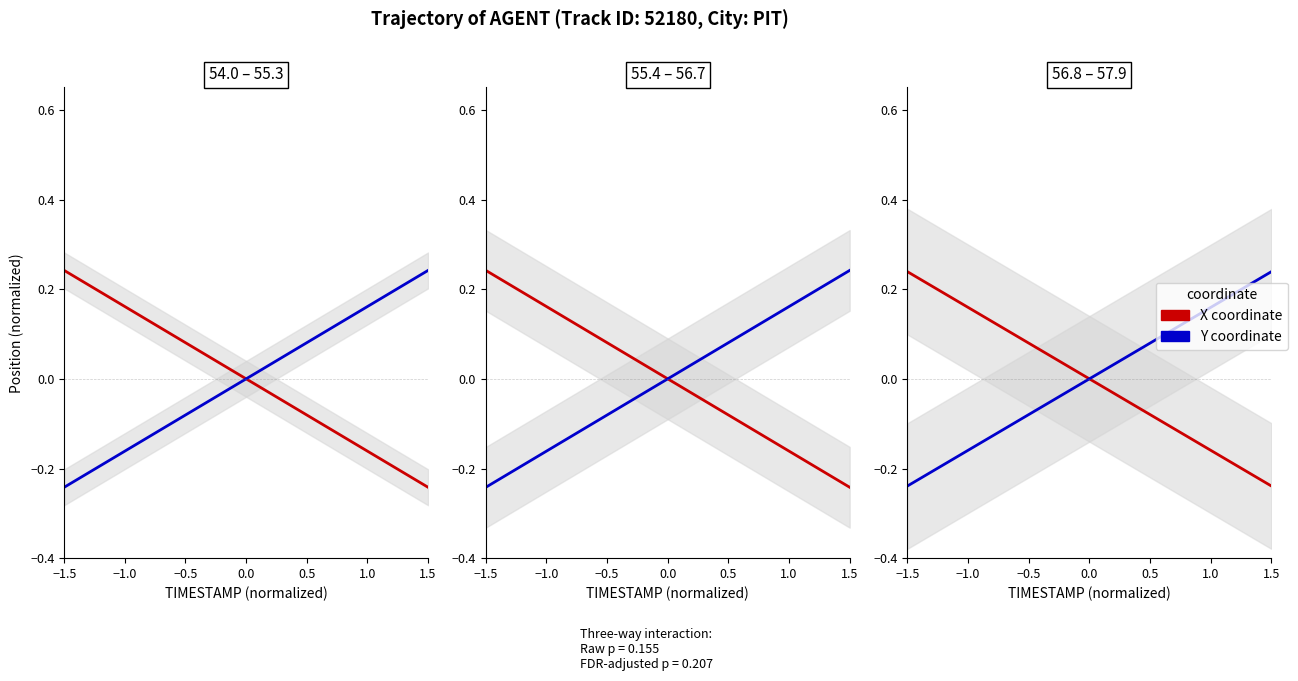

Reading left to right, list all the values displayed in this chart.

Track X: 0.2	0.2	0.2	0.1	0.1	0.0	-0.0	-0.1	-0.1	-0.2	-0.2	-0.2
Track Y: -0.2	-0.2	-0.2	-0.1	-0.1	-0.0	0.0	0.1	0.1	0.2	0.2	0.2